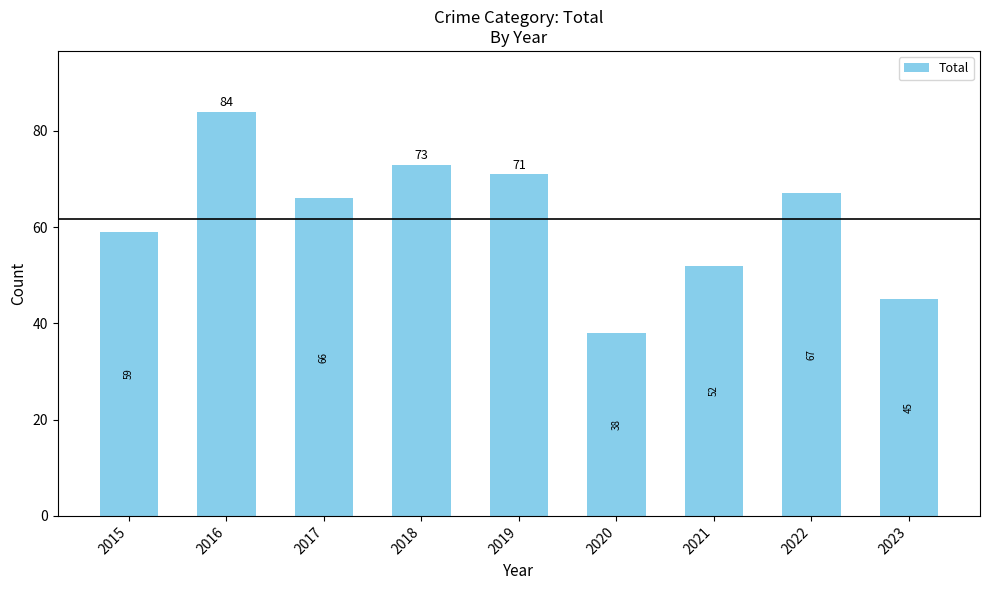

Are the bars horizontal?

No